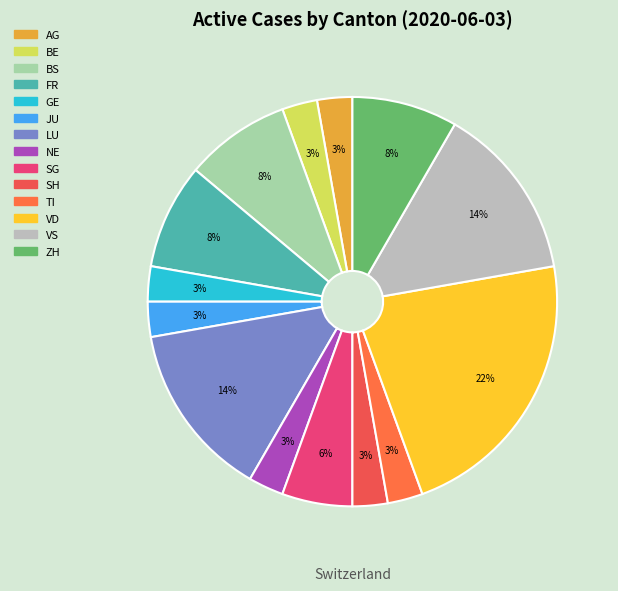

Count the number of slices in the pie.

14